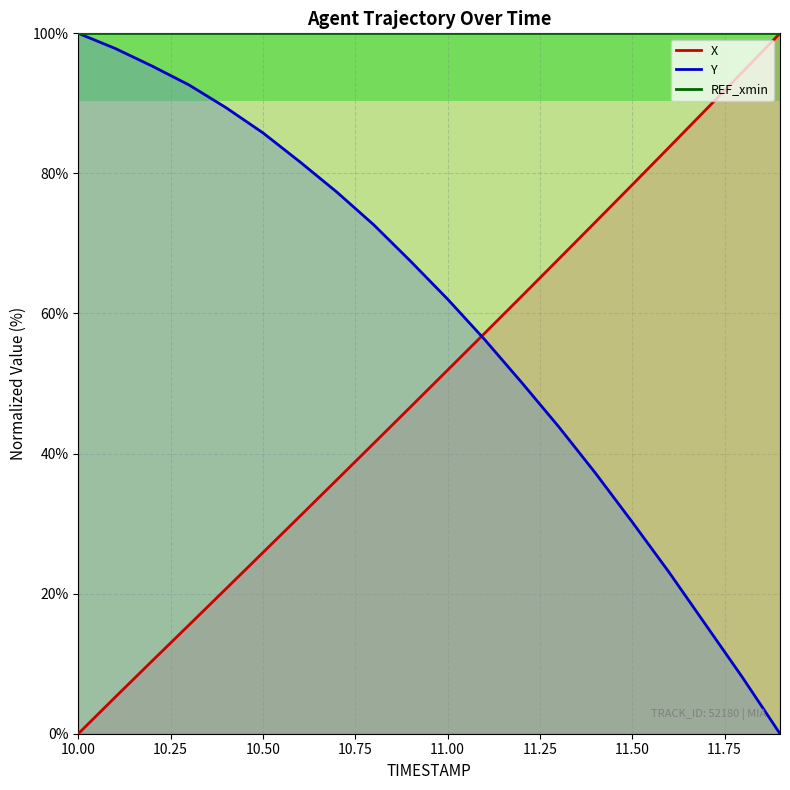

Rank the series by their maximum value, from lowest to highest.

X, Y